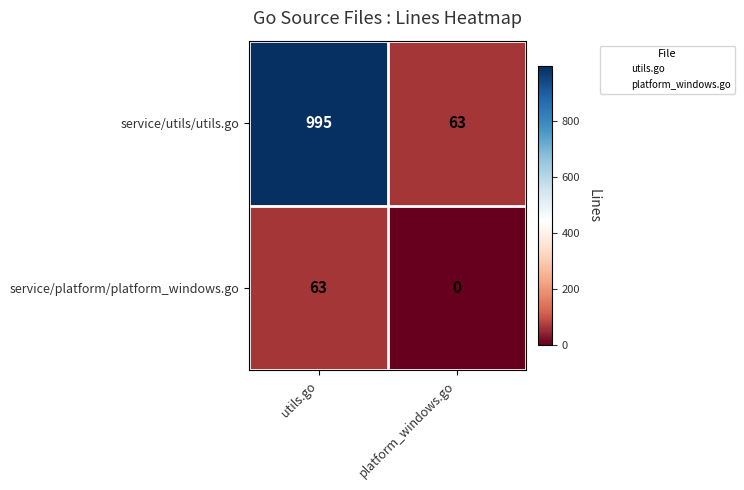

Where is service/platform/platform_windows.go nearest to the value 31?

platform_windows.go